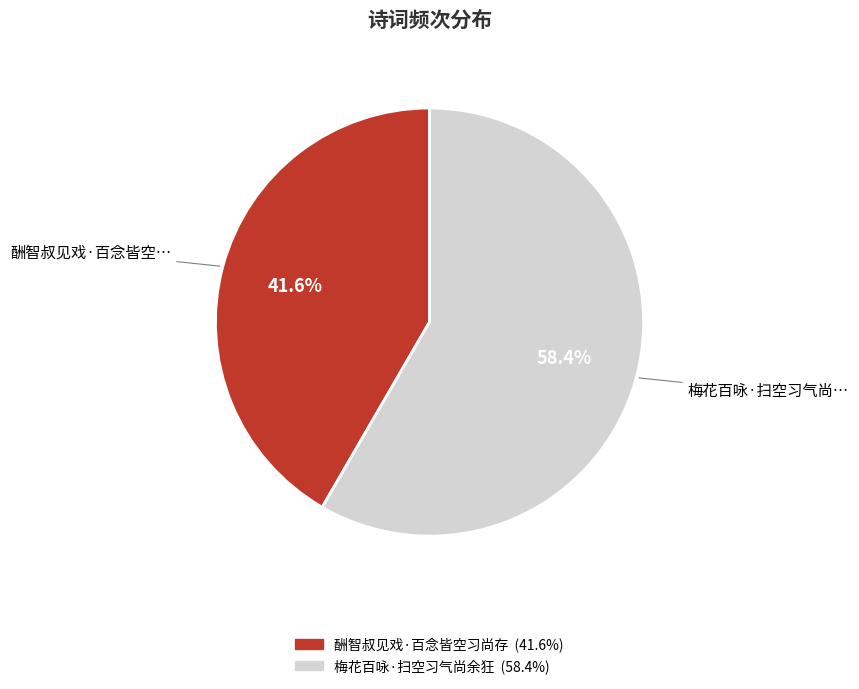

Does 梅花百咏·扫空习气尚余狂 represent more than half of the total?

Yes